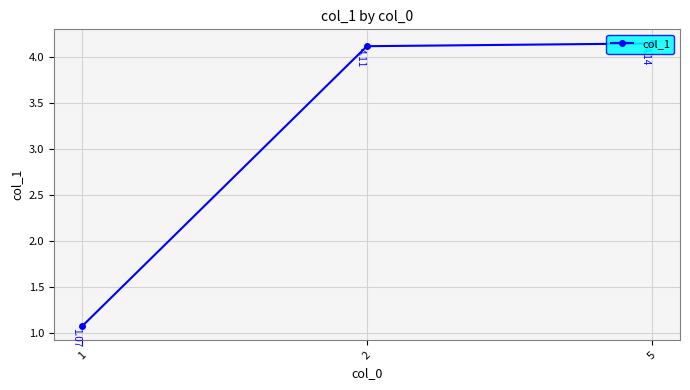

The chart shows a value of 4.1 at 2. True or false?

True